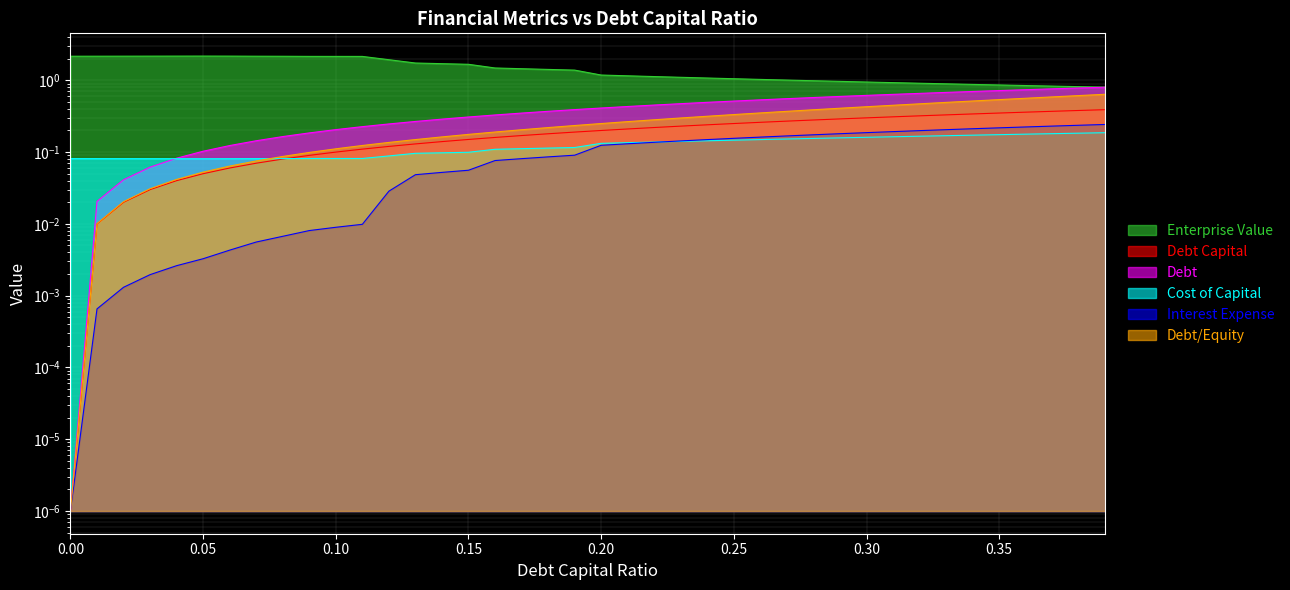

List the labels in order of interest_expense value, smallest first.

0.0, 0.01, 0.02, 0.03, 0.04, 0.05, 0.06, 0.07, 0.08, 0.09, 0.1, 0.11, 0.12, 0.13, 0.14, 0.15, 0.16, 0.17, 0.18, 0.19, 0.2, 0.21, 0.22, 0.23, 0.24, 0.25, 0.26, 0.27, 0.28, 0.29, 0.3, 0.31, 0.32, 0.33, 0.34, 0.35, 0.36, 0.37, 0.38, 0.39